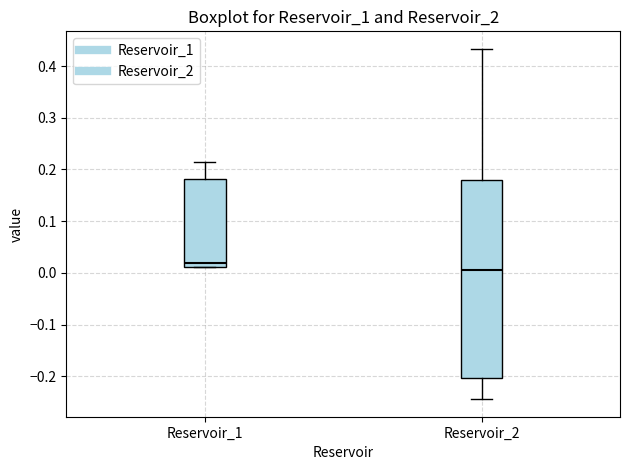

Reading left to right, read every box against the y-axis: the position of its median line, the range the box covers, and the ends of its whiskers. The values are not printed on the chart, so give them approximately, as read against the axis.

Reservoir_1: median 0.02, box 0.01 to 0.18, whiskers 0.01 to 0.21
Reservoir_2: median 0.00, box -0.20 to 0.18, whiskers -0.24 to 0.43